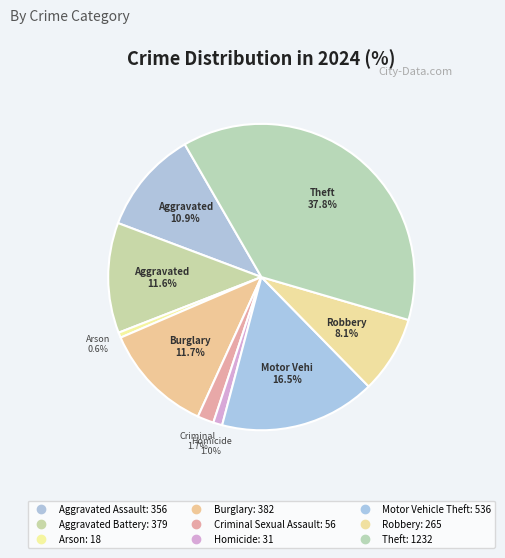

Count the number of slices in the pie.

9